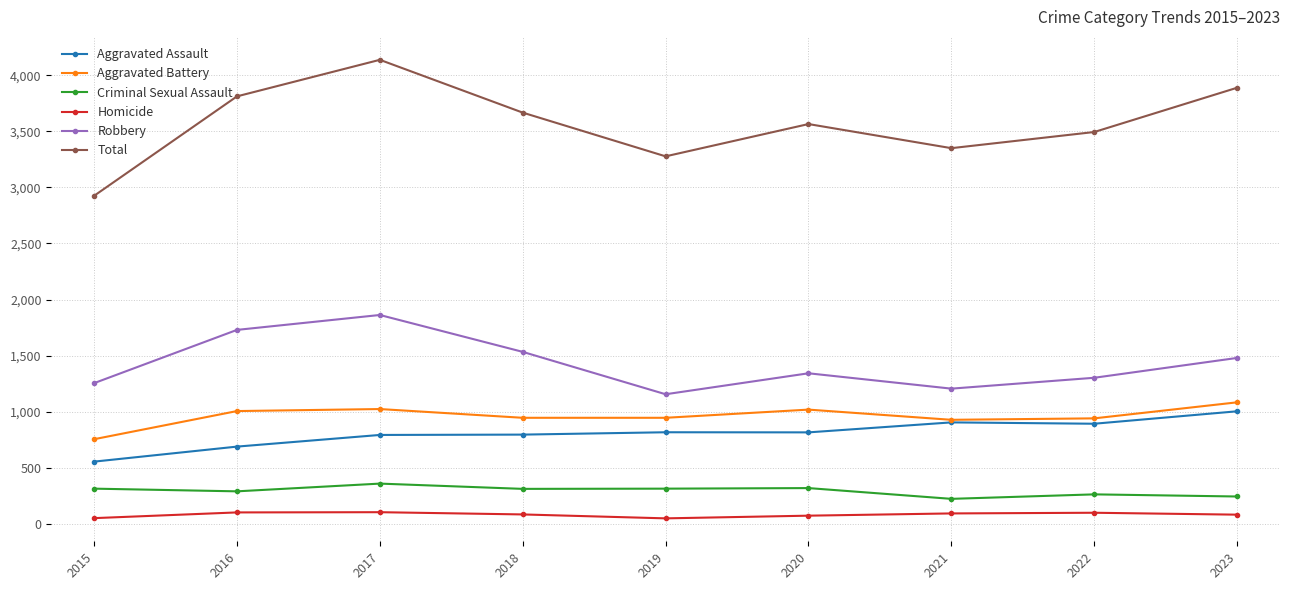

What is the difference between the highest and lowest values at 2022?

3396